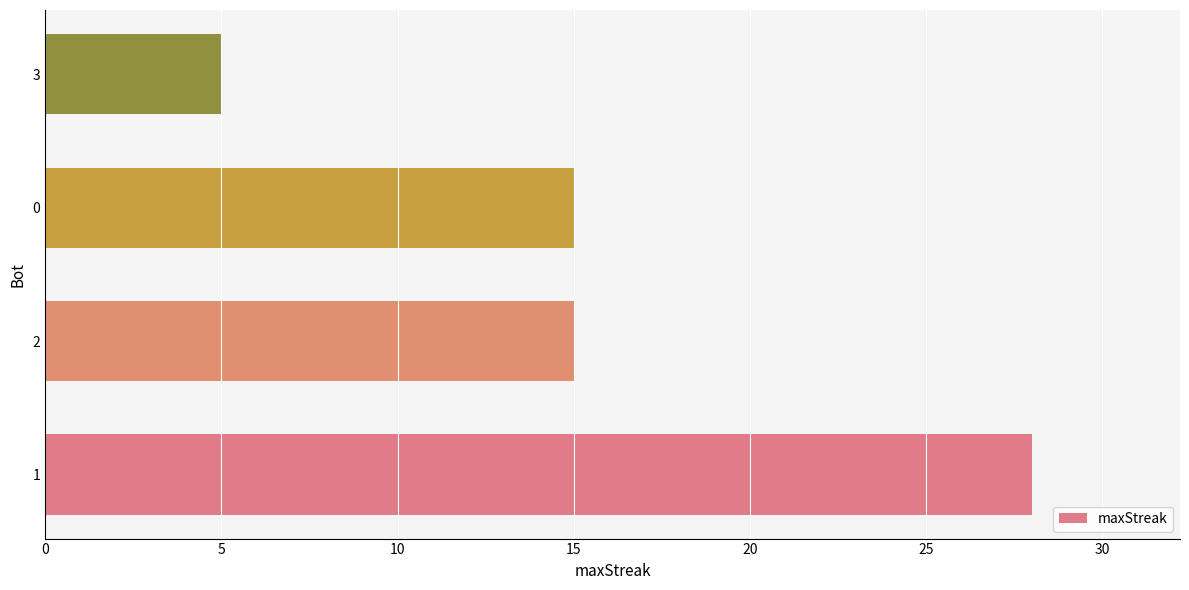

What is the ratio of the value at 2 to the value at 3?

3.0